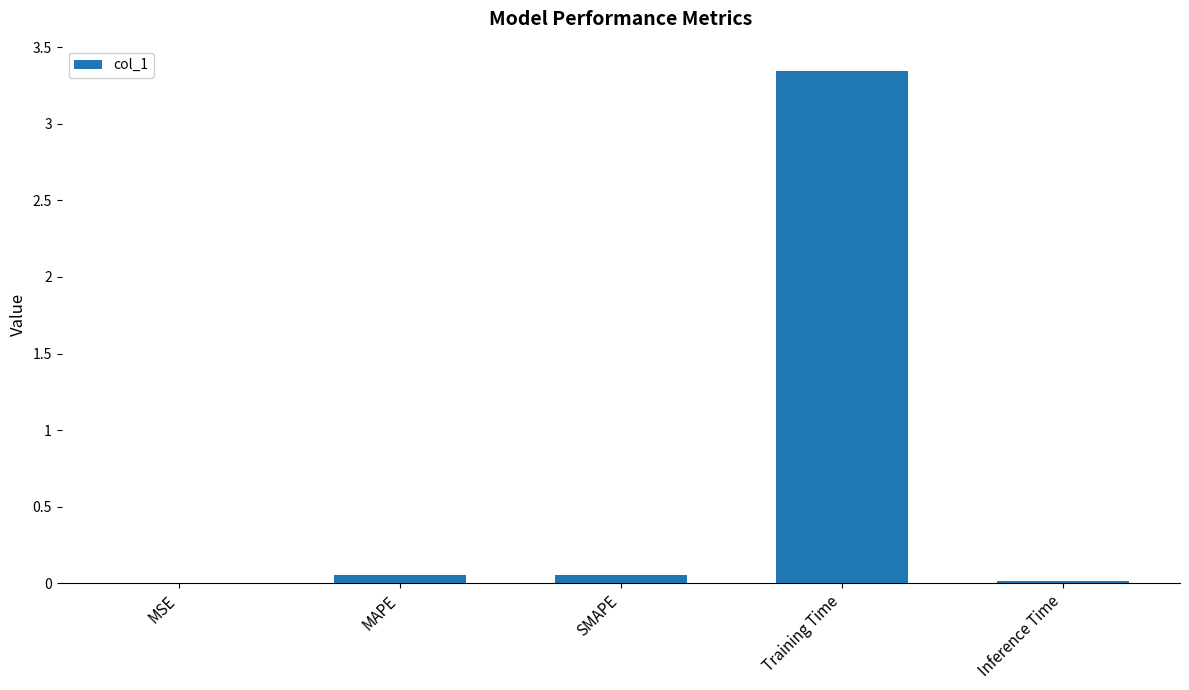

The chart shows a value of 1.4 at Training Time. True or false?

False